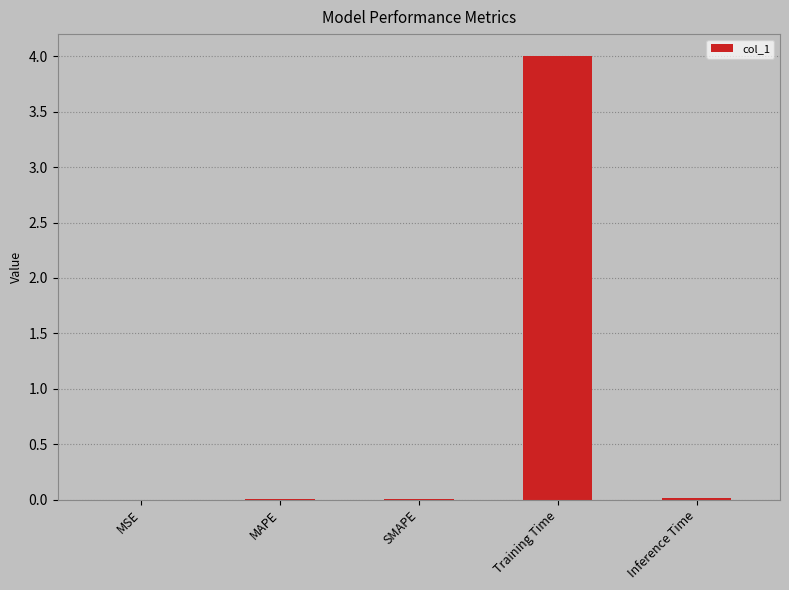

Which category has the highest value across all series?

Training Time